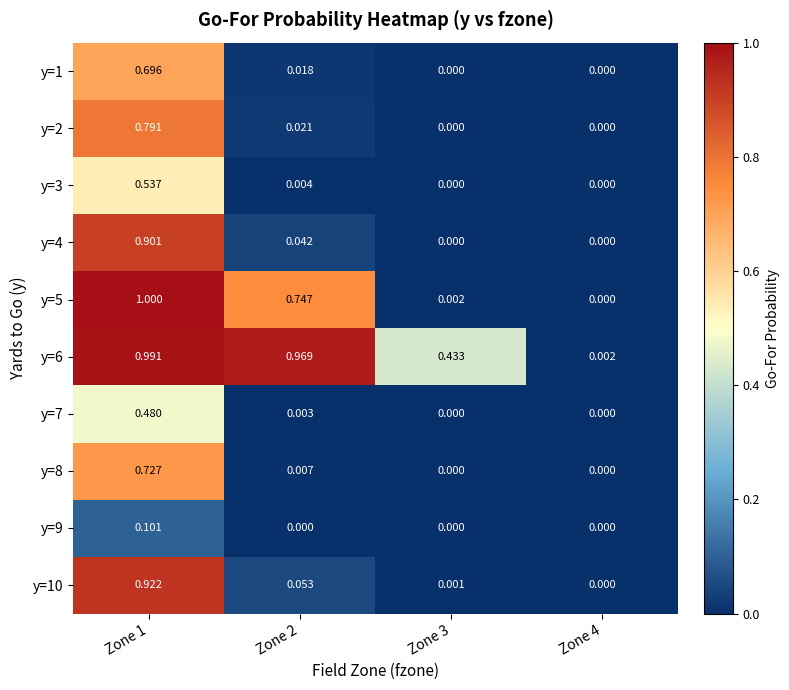

At which category is the sum across all series the highest?

Zone 1